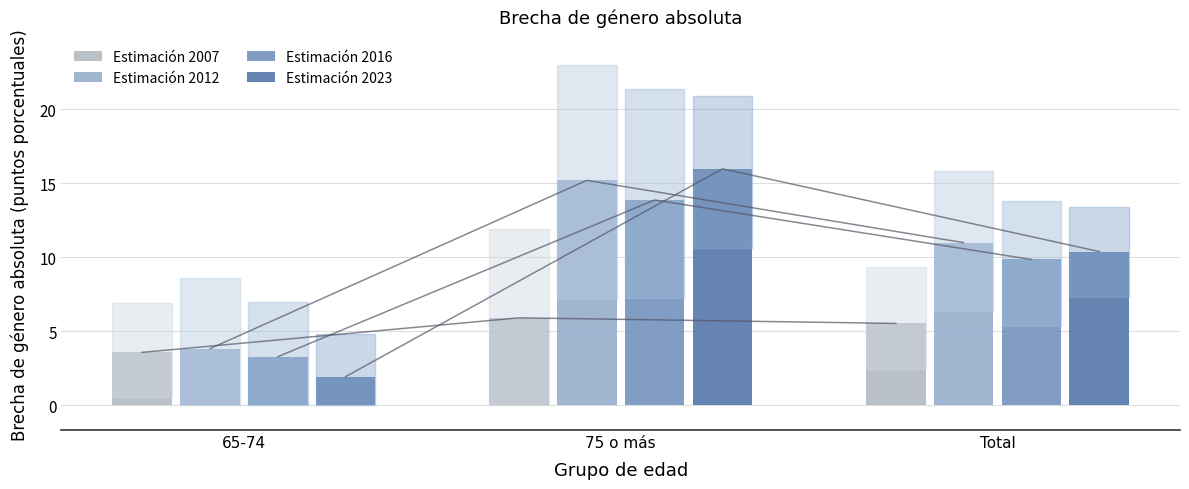

What is the label of the 1st bar from the right?

Total